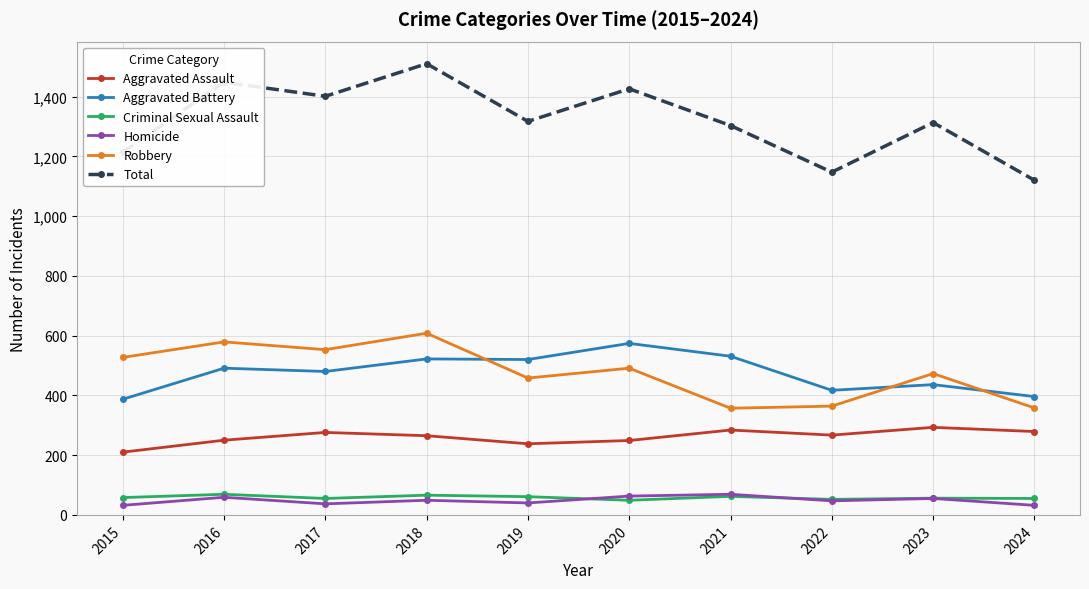

True or false: Homicide and Aggravated Battery intersect in this chart.

False